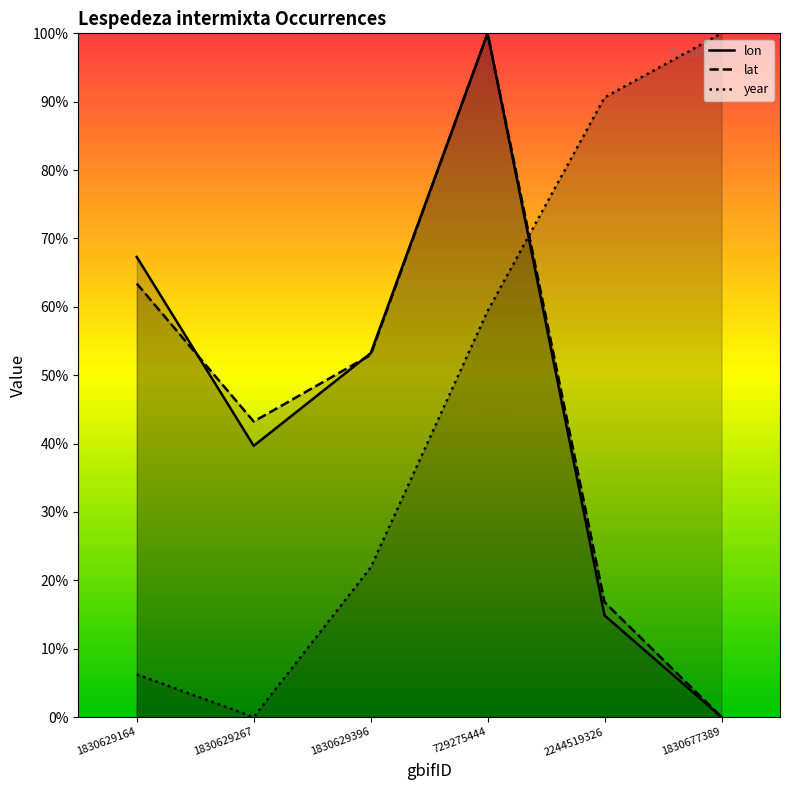

What is the label of the 5th point from the left?

2244519326